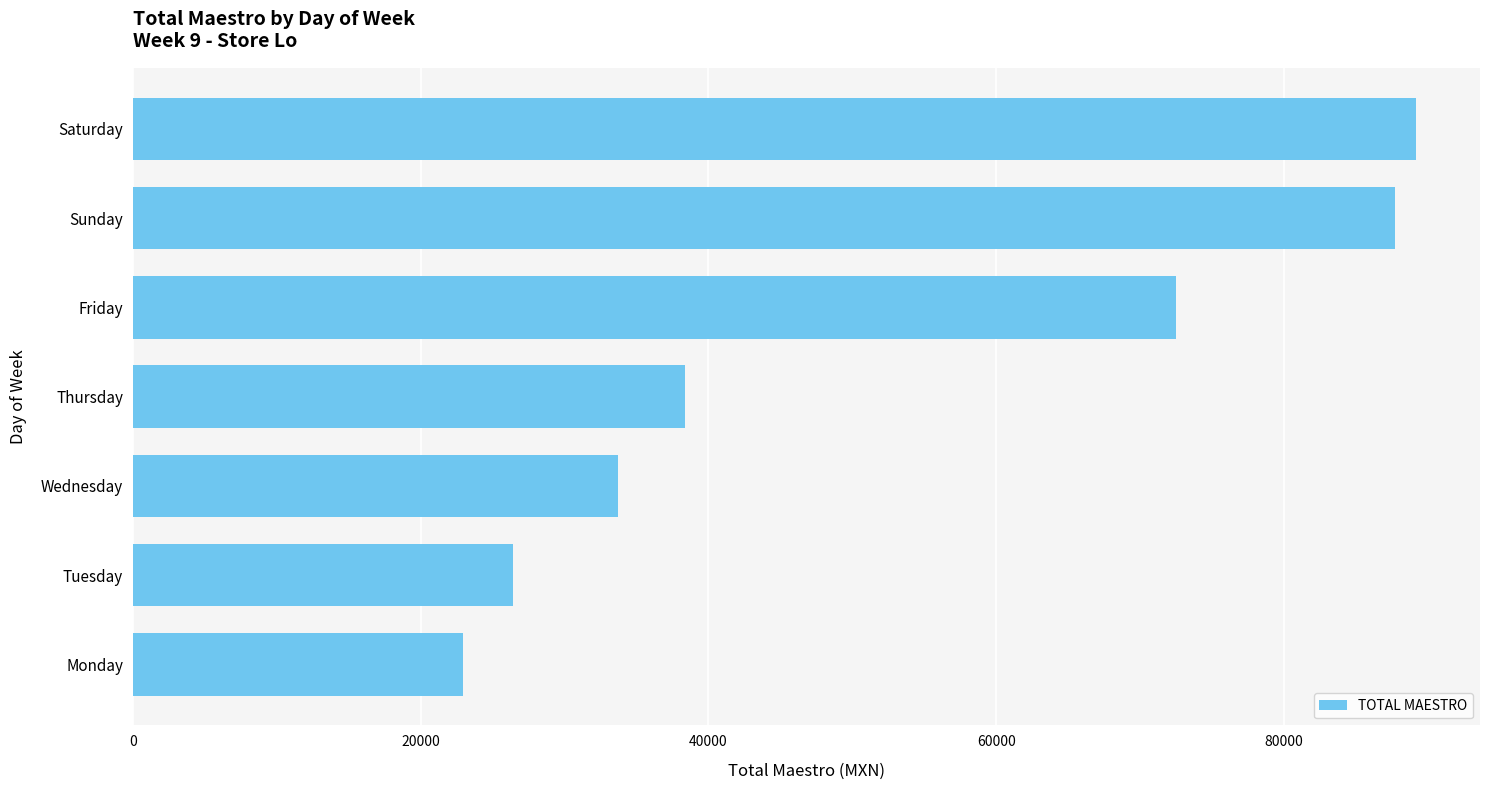

What is the sum of the values at Thursday and Tuesday?

64804.5